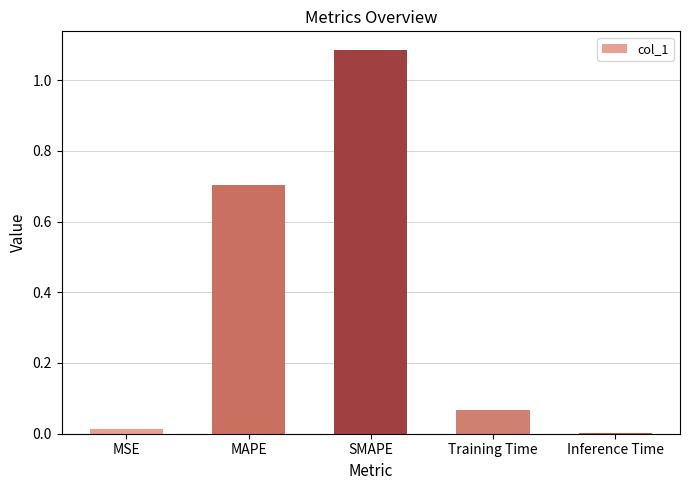

Is it true that the value at MAPE is 1.1?

False